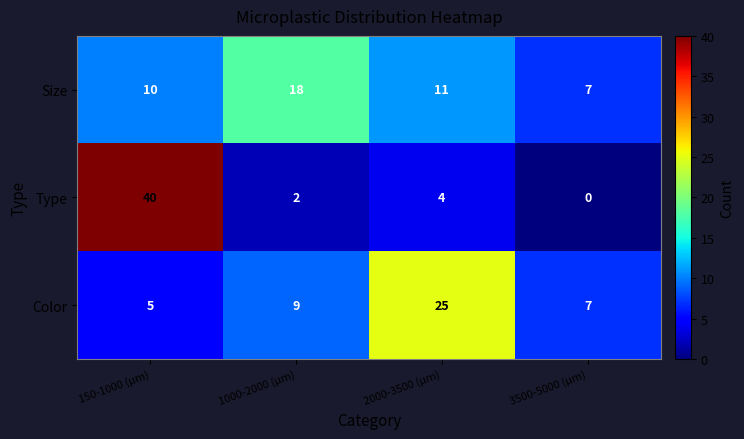

Which category has the lowest value across all series?

3500-5000 (µm)